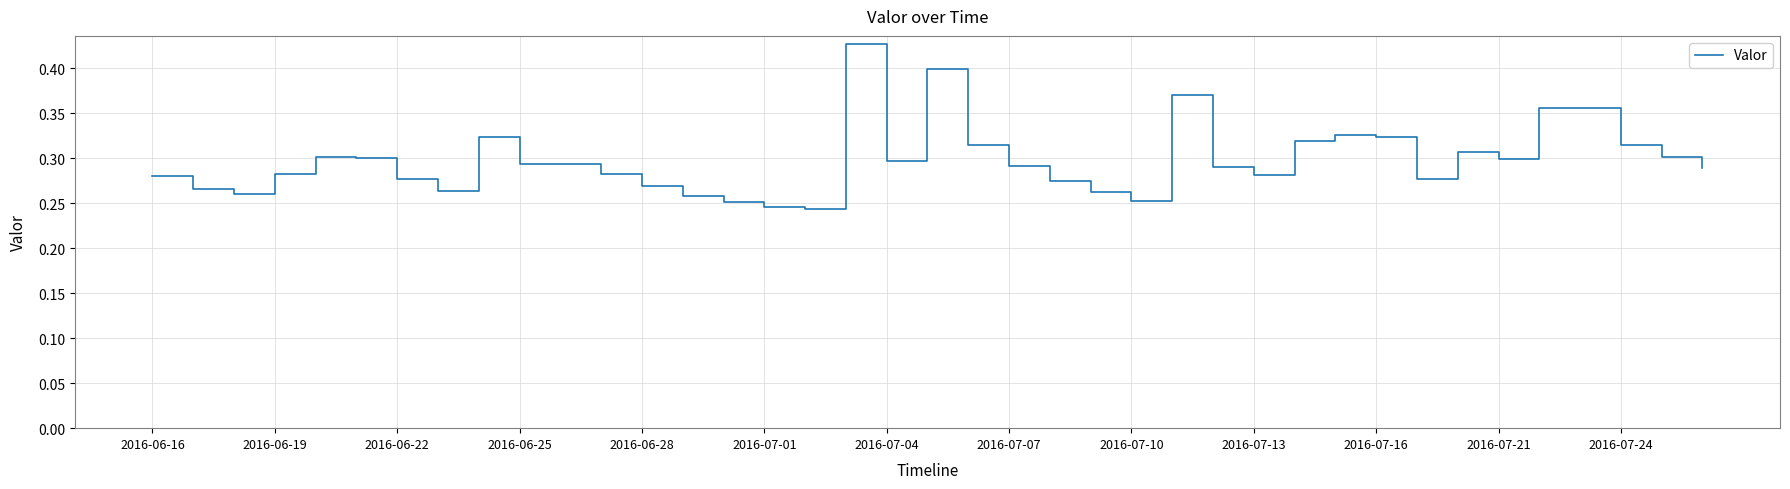

Does the chart have visible grid lines?

Yes